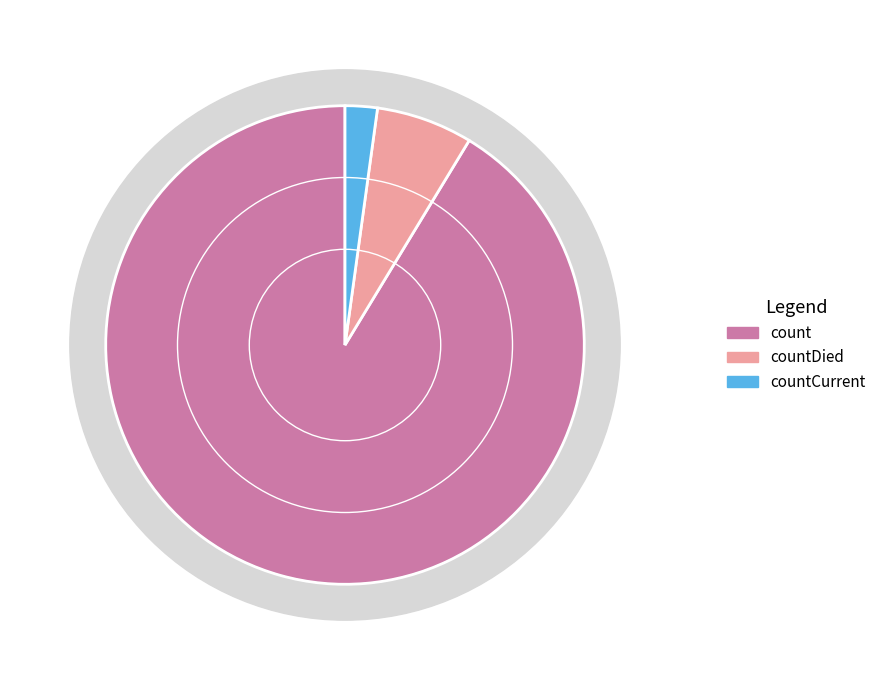

Which category has the biggest portion of the pie?

count